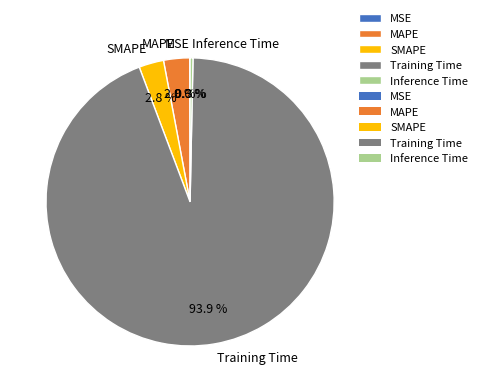

To the nearest percent, what is the difference between the SMAPE and Training Time slice percentages?

91%